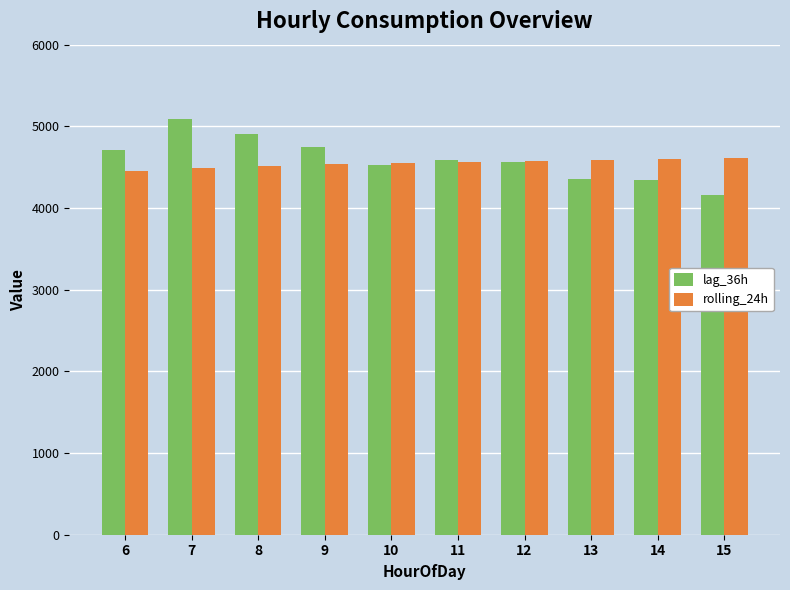

Which series has the widest spread of values?

lag_36h